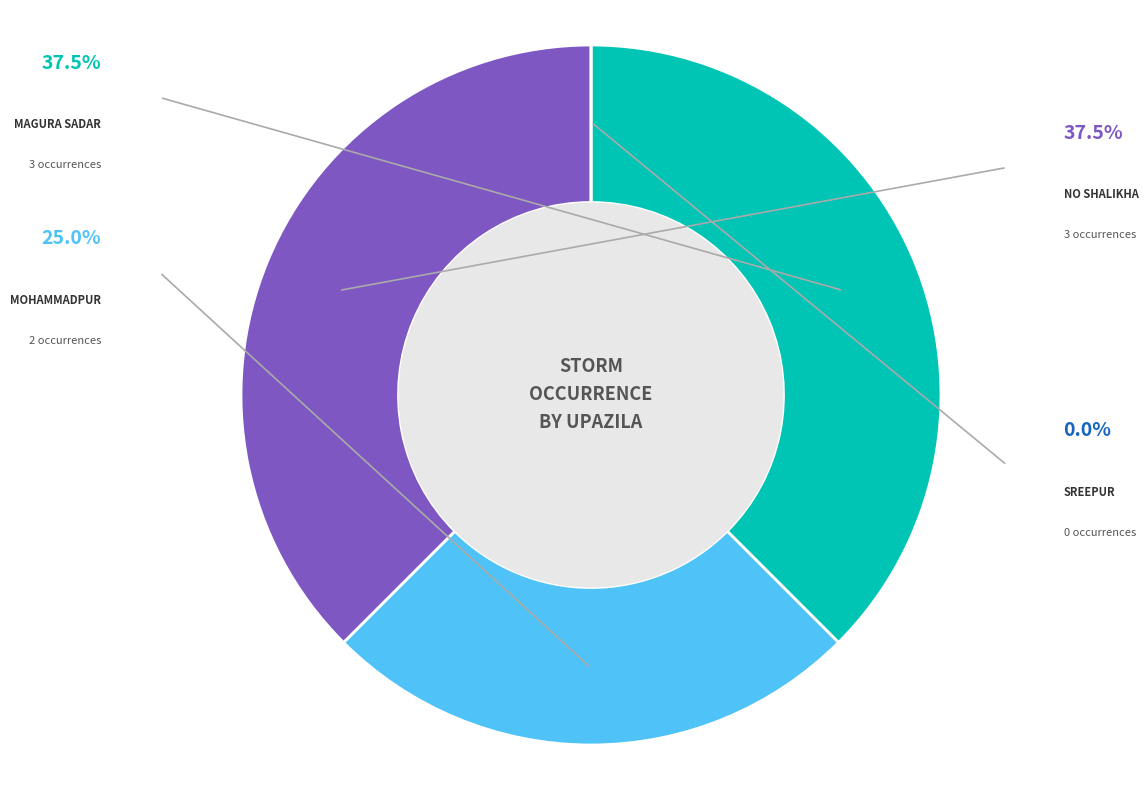

Is there any slice that represents more than half of the pie?

No